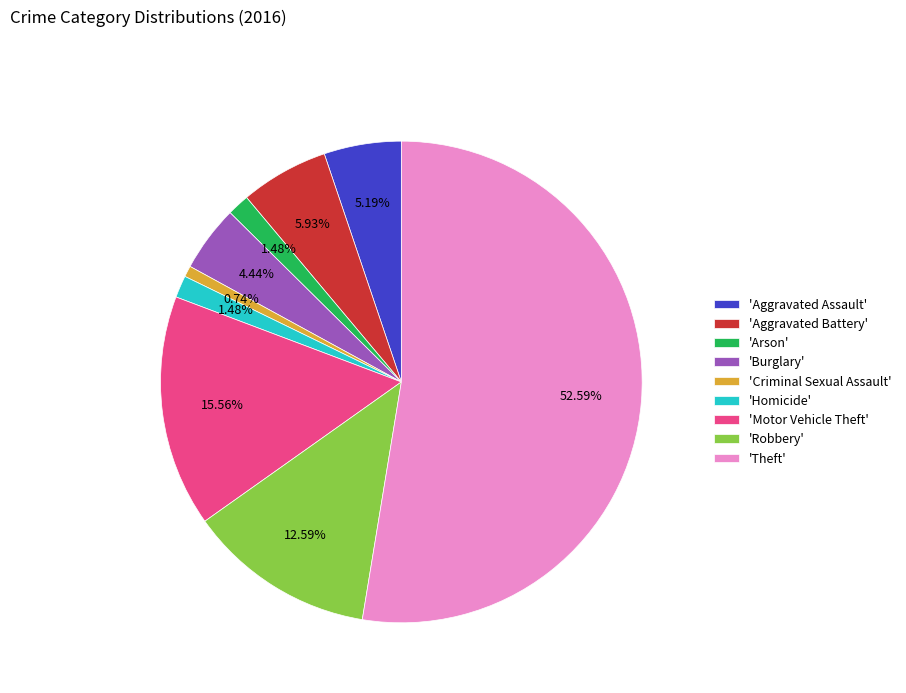

Which has a higher value, 'Criminal Sexual Assault' or 'Arson'?

'Arson'